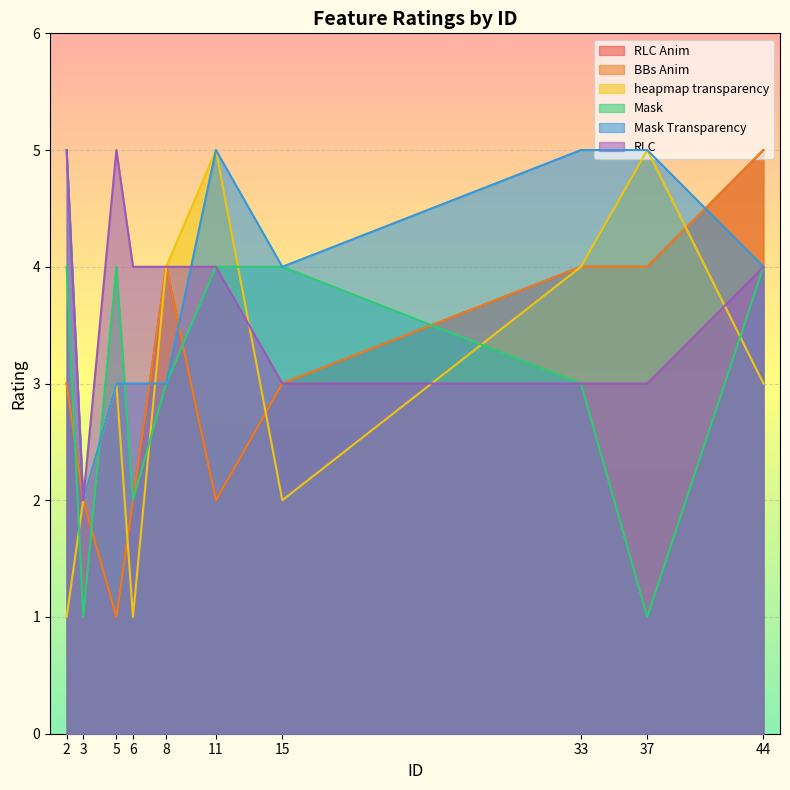

At which label does RLC reach its minimum?

3